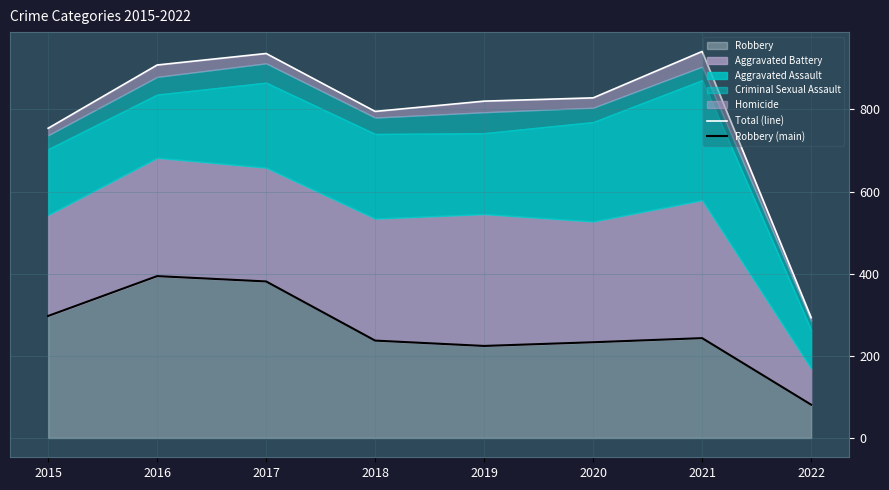

Between 2022 and 2015, which is larger?

2015